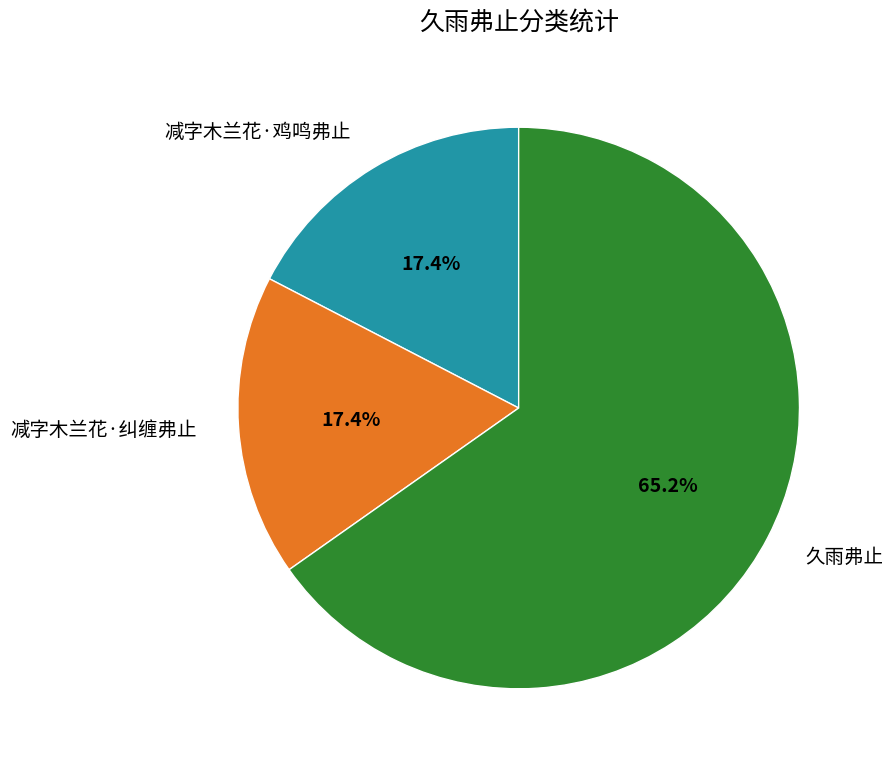

Is there any slice that represents more than half of the pie?

Yes